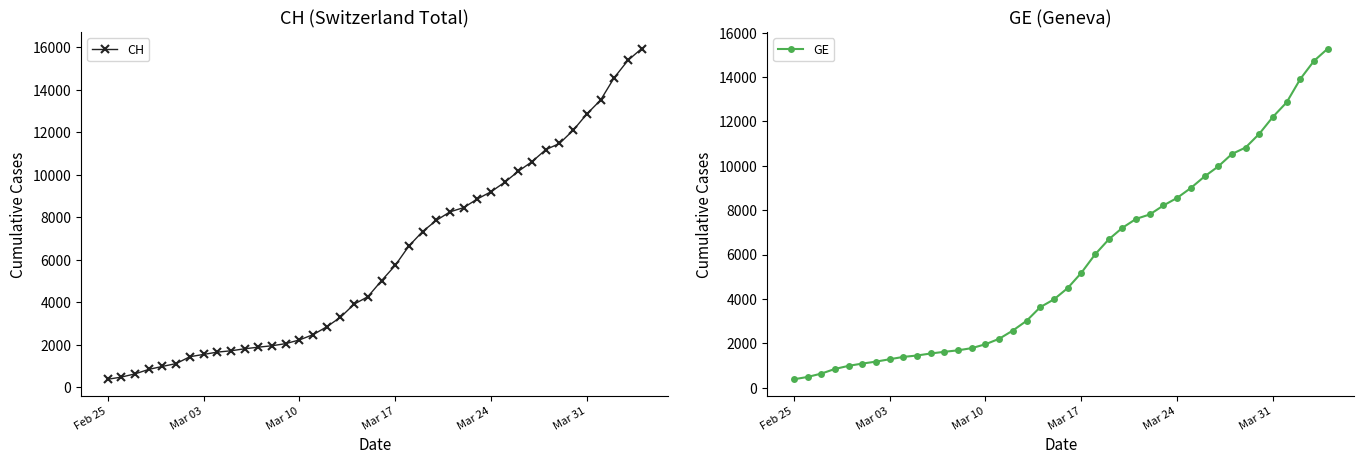

What is the minimum value for CH?

375